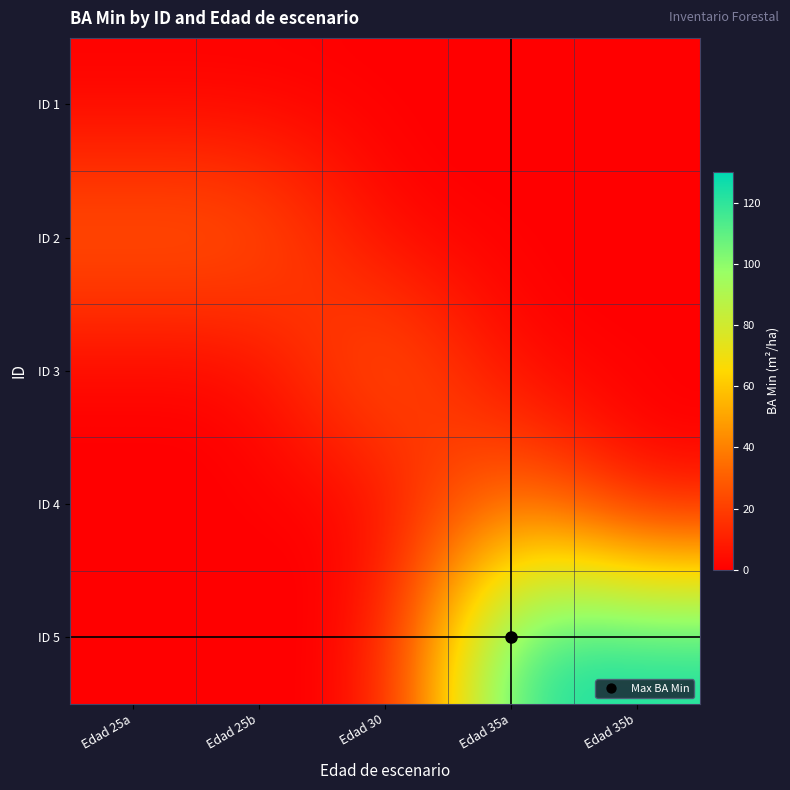

Between Edad 30 and Edad 25a, which is larger?

Edad 30